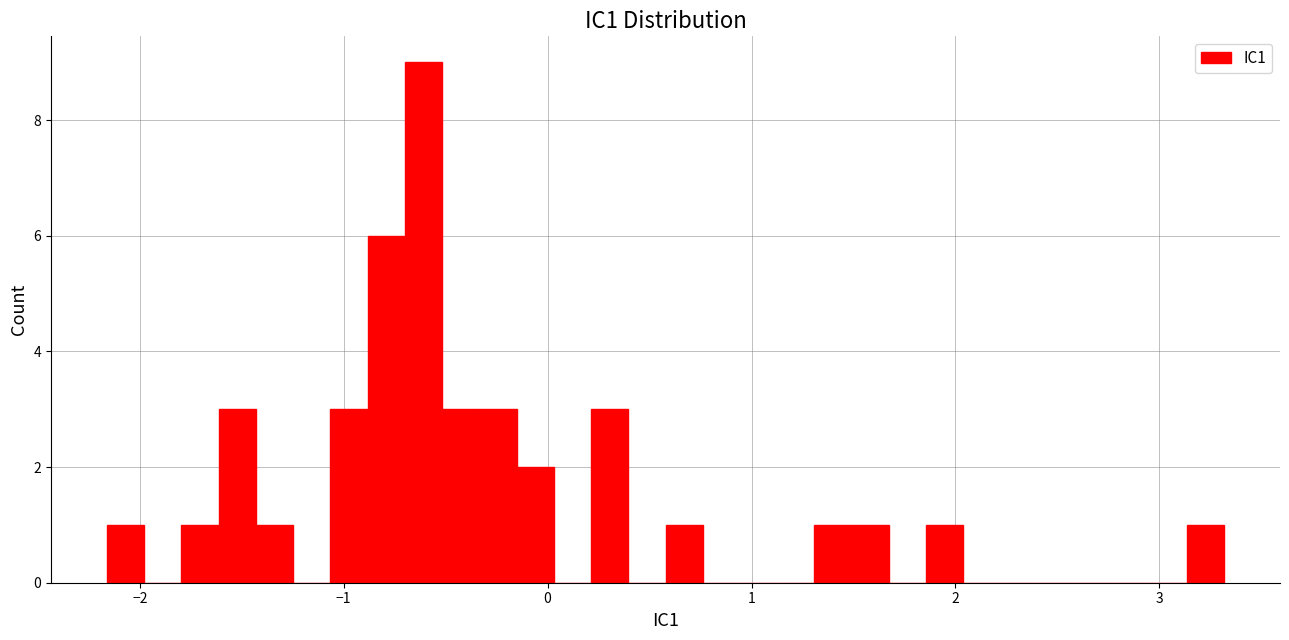

Around what value on the x-axis is the tallest bar? Give the approximate position of its centre, as read against the axis.

-0.6